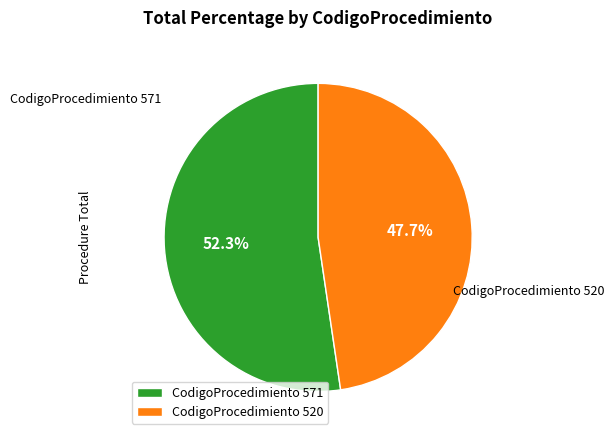

Which category has the smallest portion of the pie?

CodigoProcedimiento 520